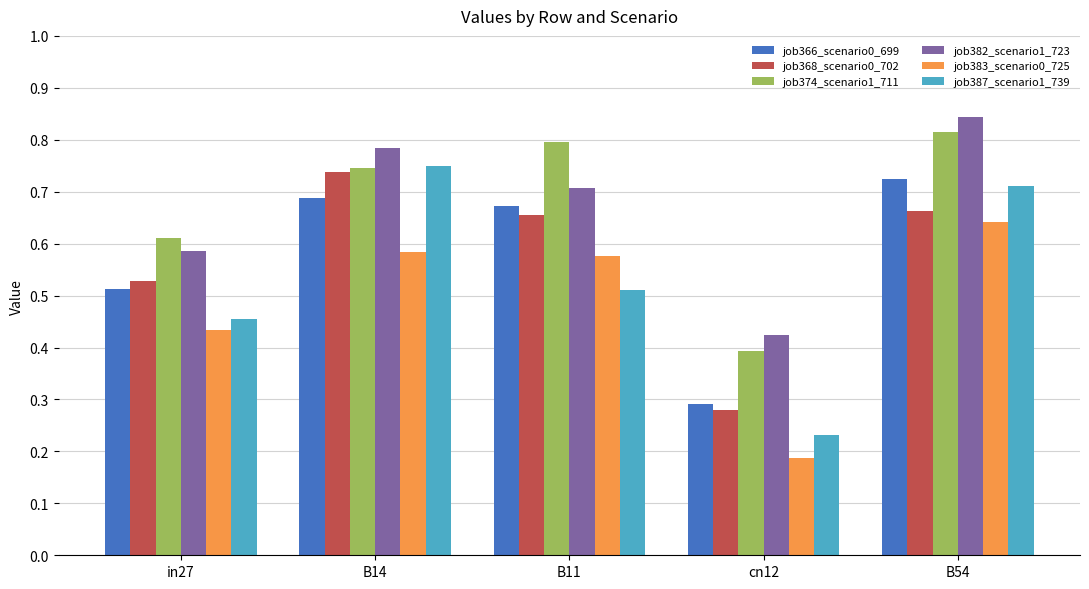

What are all the series names shown in the legend?

job366_scenario0_699, job368_scenario0_702, job374_scenario1_711, job382_scenario1_723, job383_scenario0_725, job387_scenario1_739